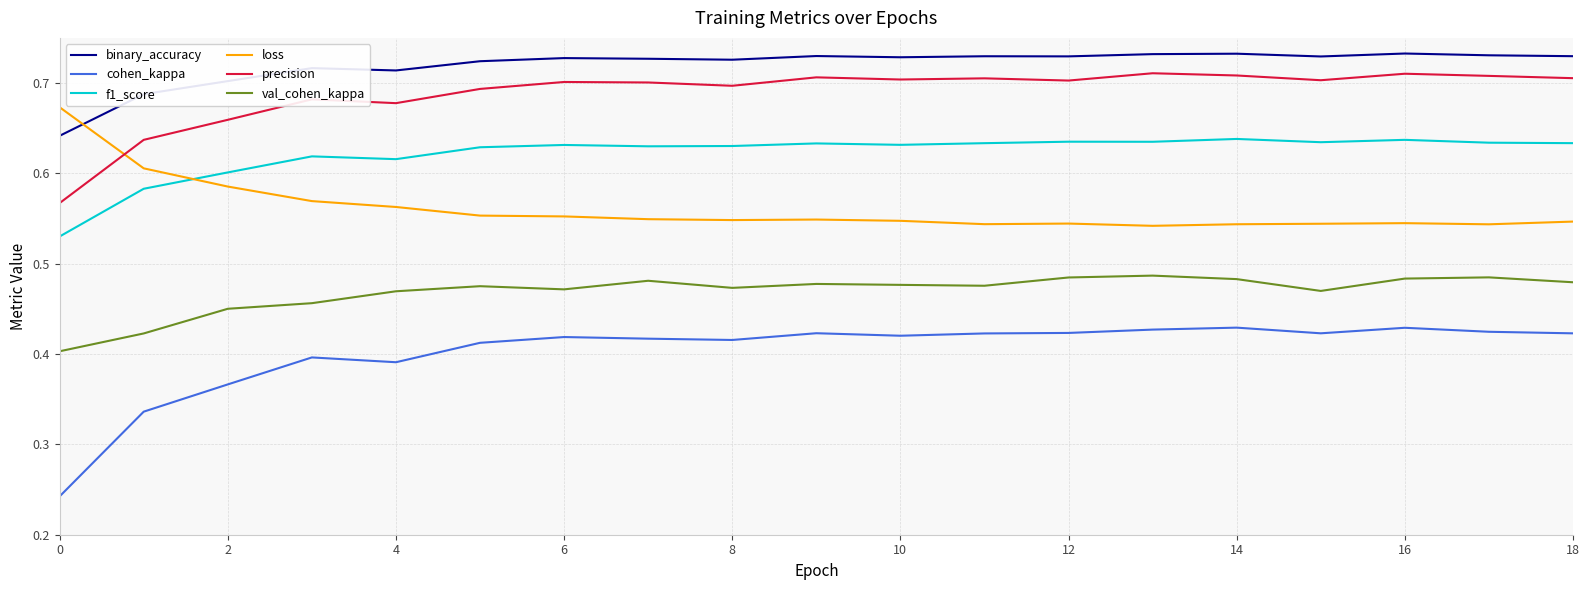

How many series are shown in this chart?

6